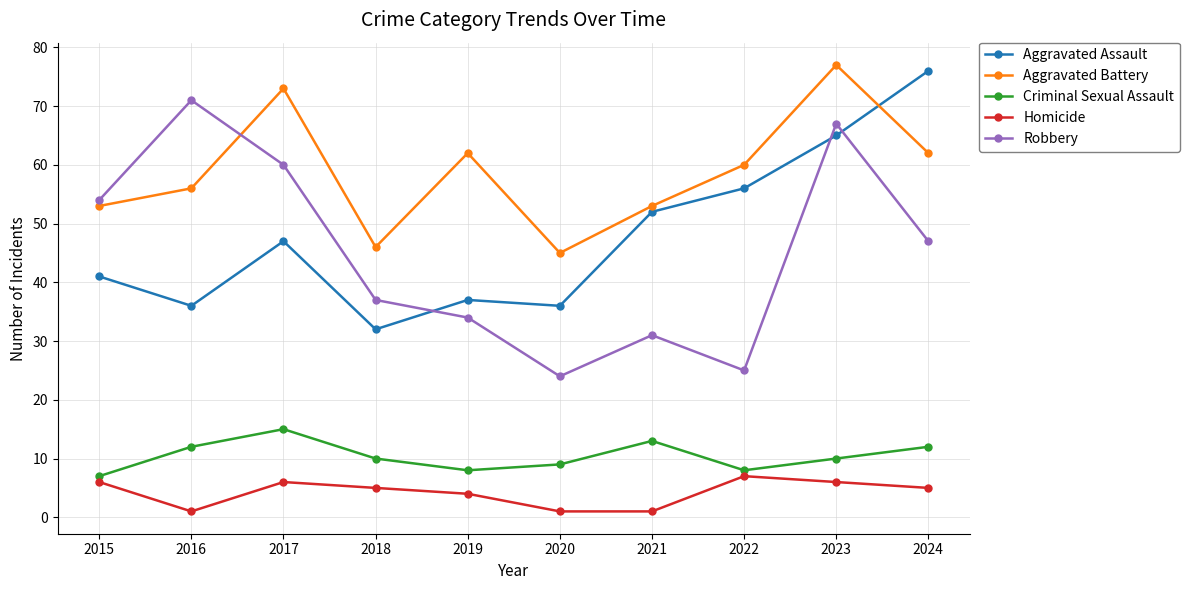

What is the average value of the Robbery series?

45